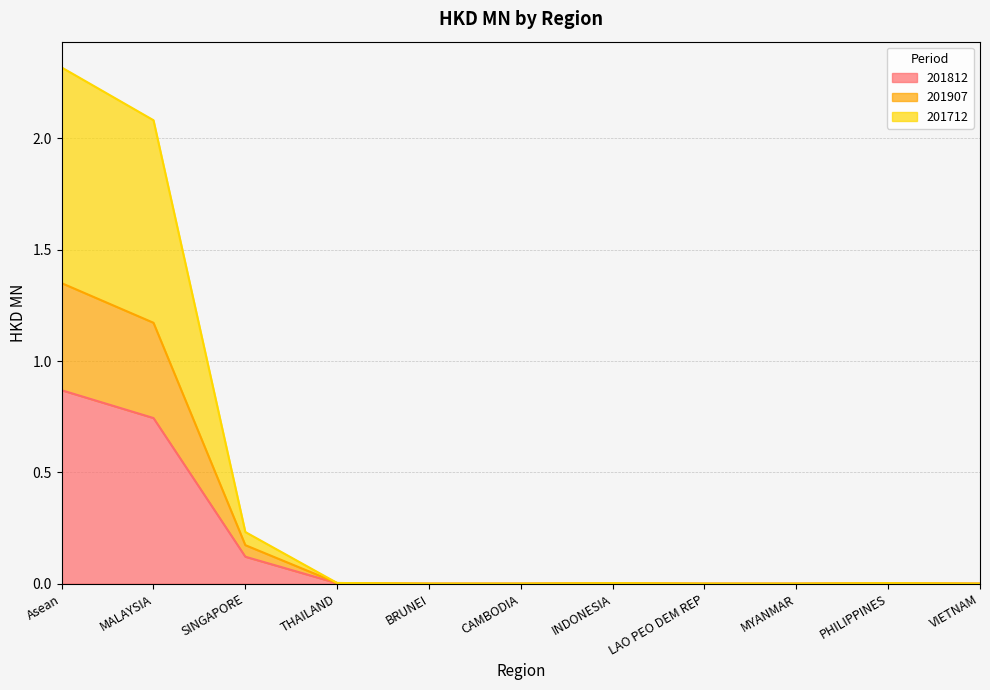

At which category does 201812 reach its first local peak?

INDONESIA